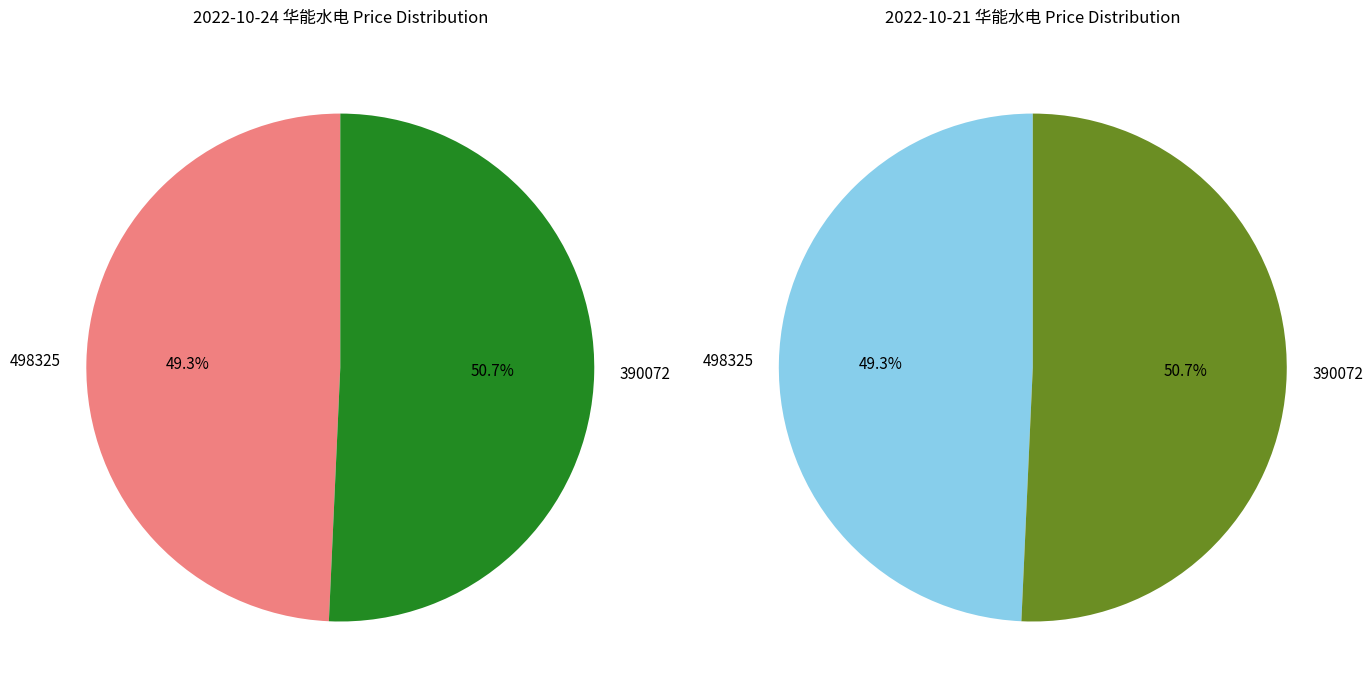

Between 498325 and 390072, which is larger?

390072